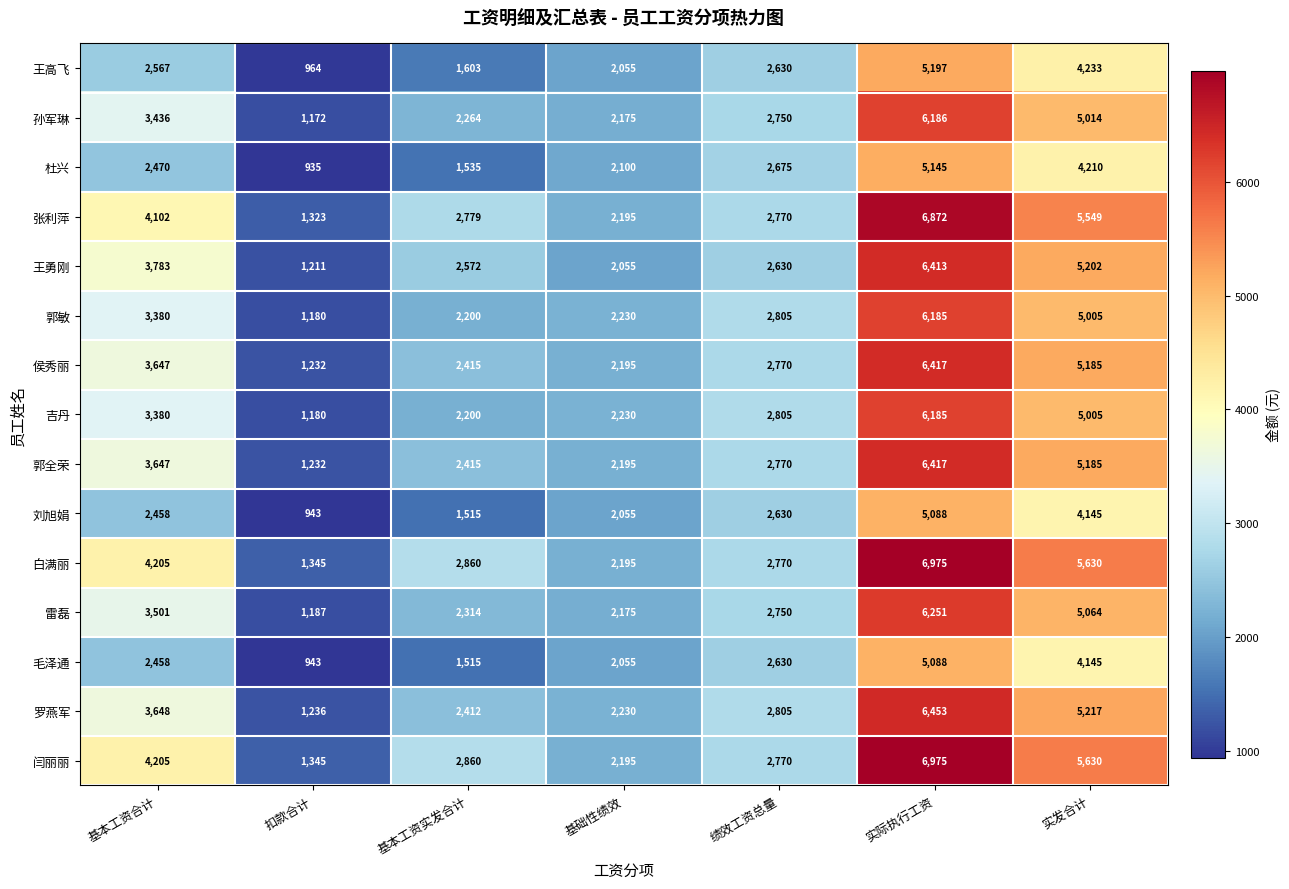

What is the spread (max minus min) of values at 基本工资合计?

1747